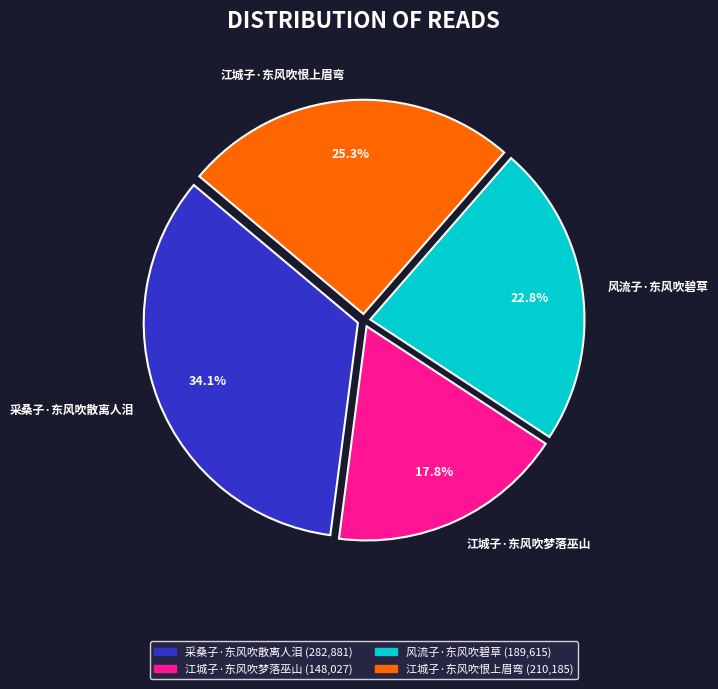

How many segments does this pie chart have?

4